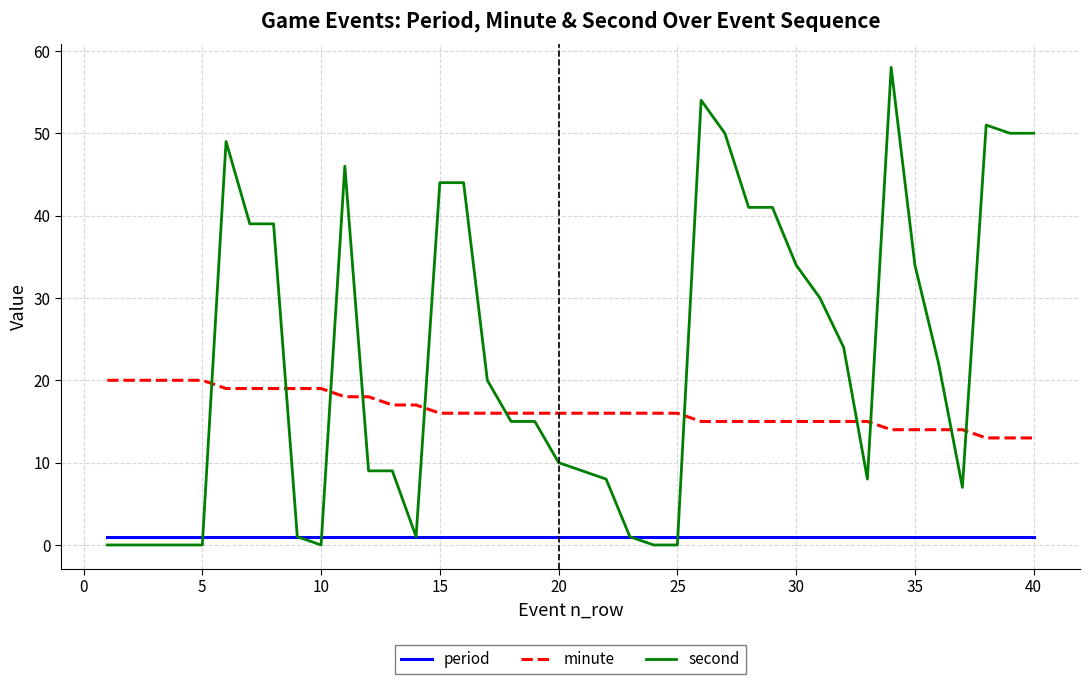

What is the maximum value for minute?

20